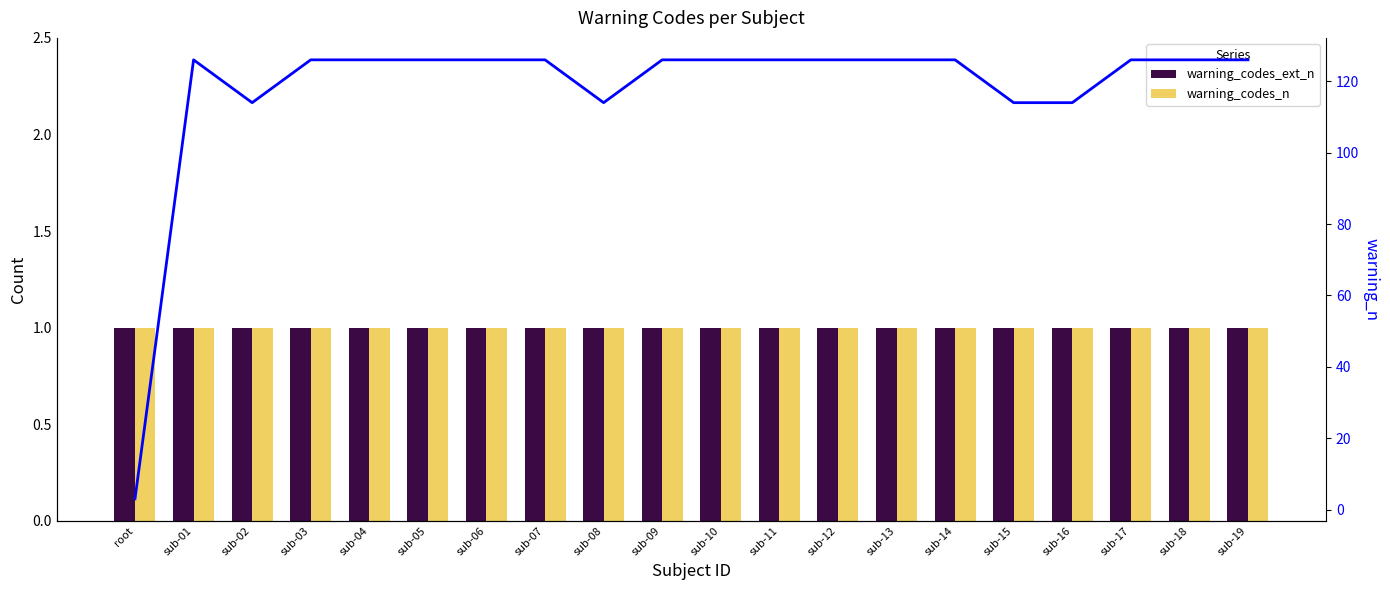

How many groups of bars are there?

20